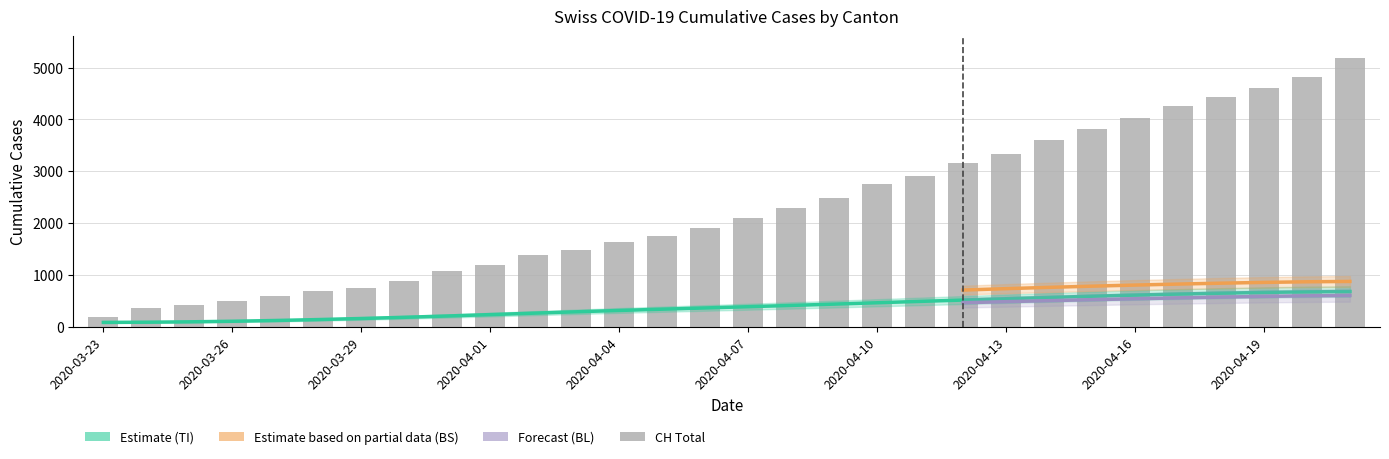

At which category does the chart reach its peak across all series?

2020-04-21